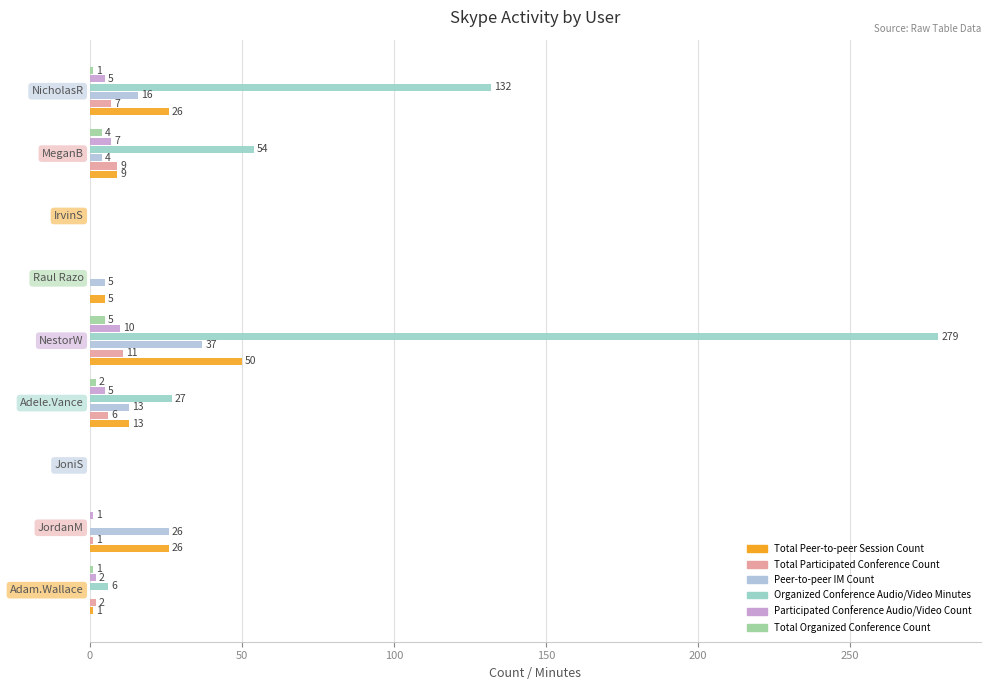

How many series are shown in this chart?

6